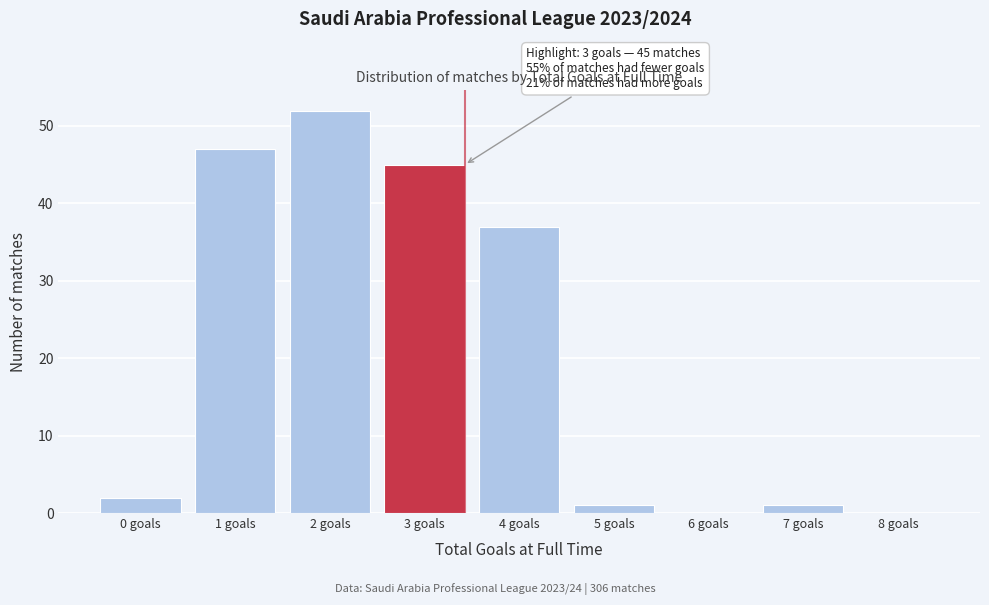

Reading left to right, transcribe all the data shown in this chart.

0 goals=2	1 goals=47	2 goals=52	3 goals=45	4 goals=37	5 goals=1	6 goals=0	7 goals=1	8 goals=0